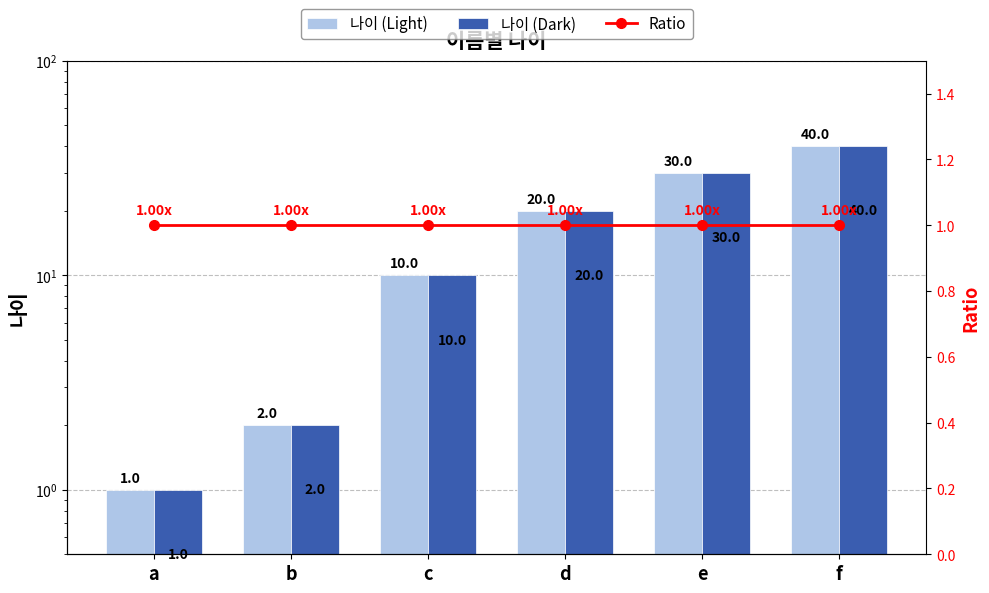

What is the sum of the Ratio values at d and a?

2